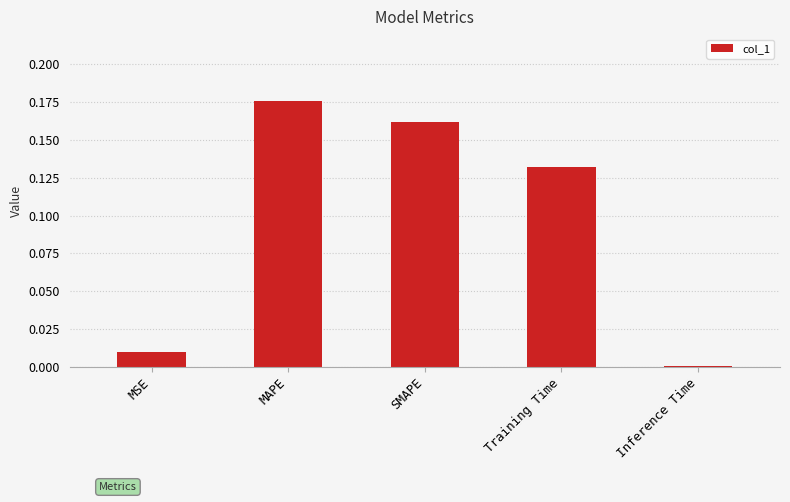

What is the sum of all values?

0.5